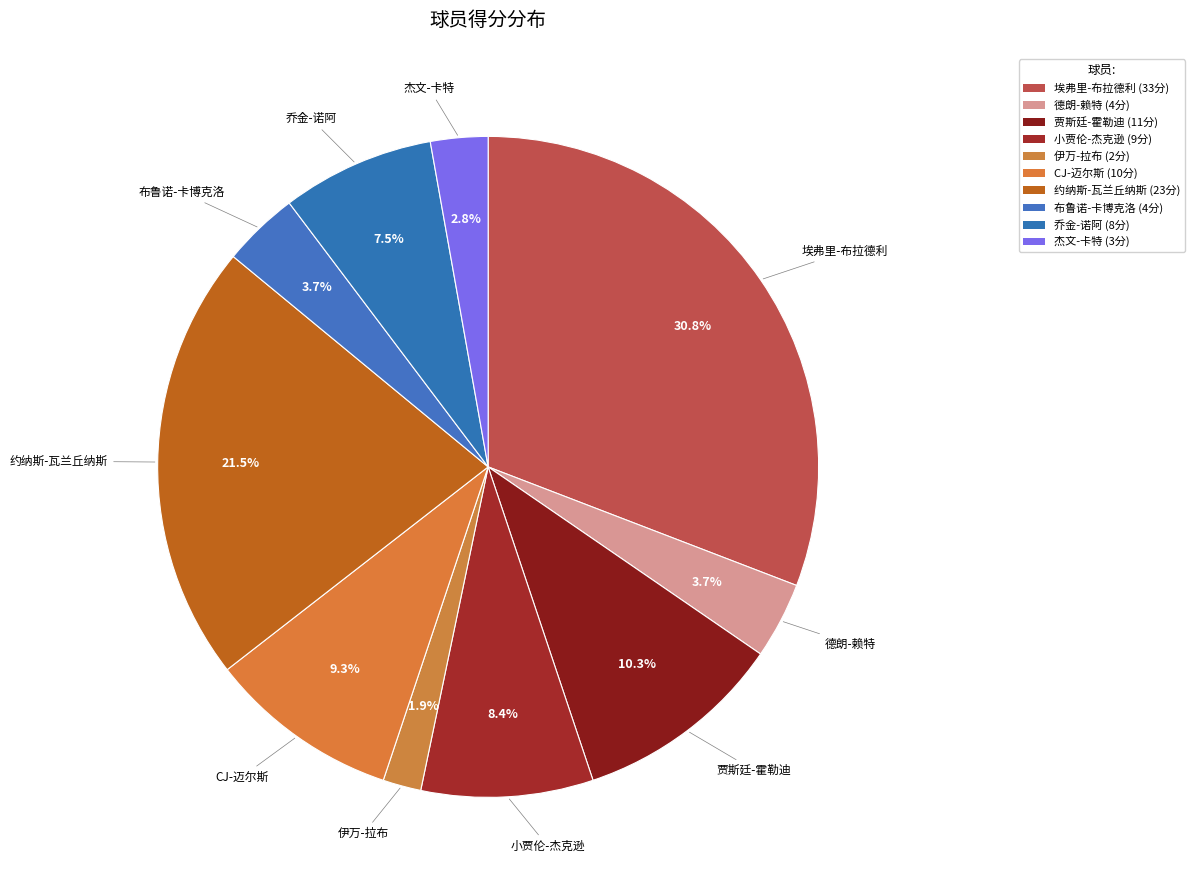

Which slice is the smallest?

伊万-拉布